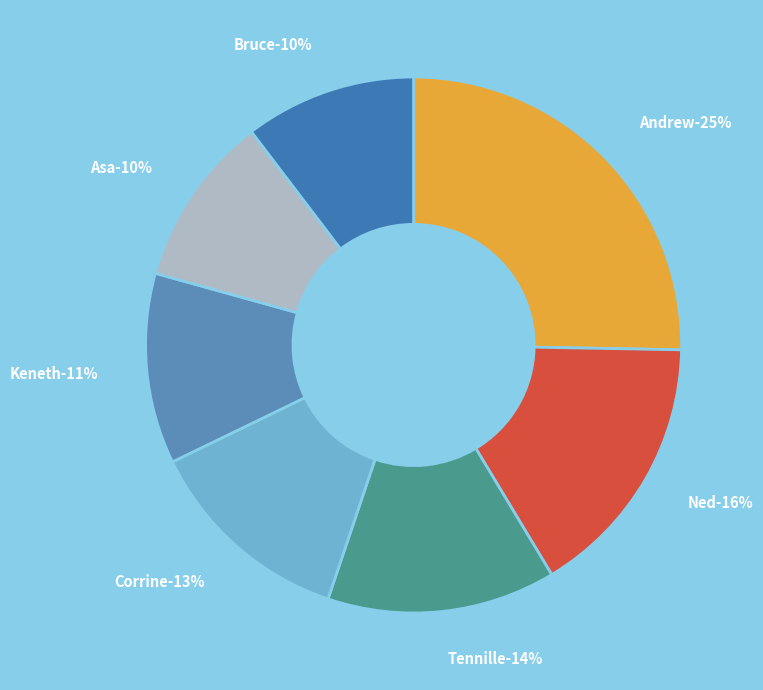

True or false: Asa accounts for 10% of the total.

True